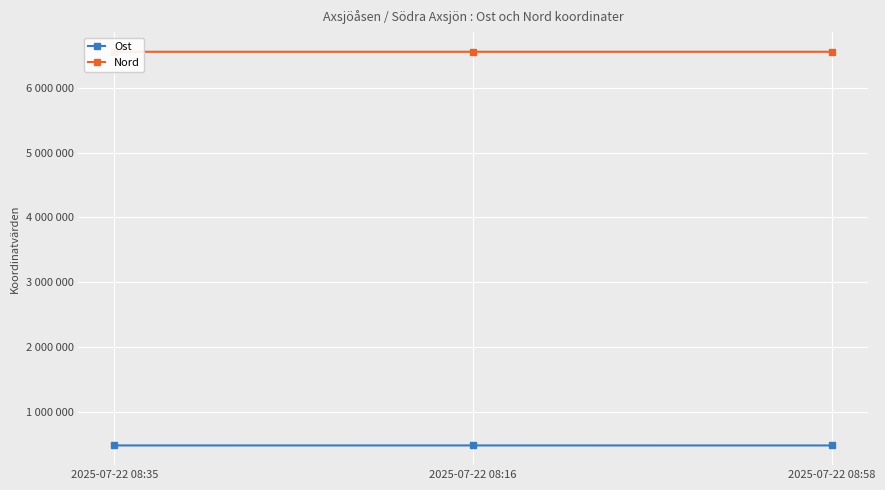

Which has a higher value, 2025-07-22 08:35 or 2025-07-22 08:16?

2025-07-22 08:16